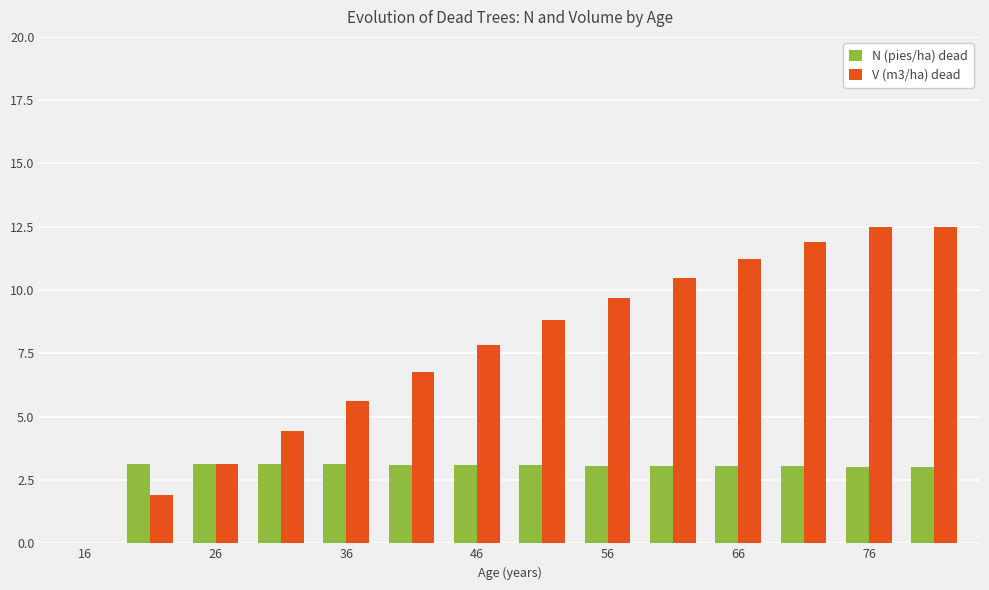

What is the sum of all V (m3/ha) dead values?

106.8